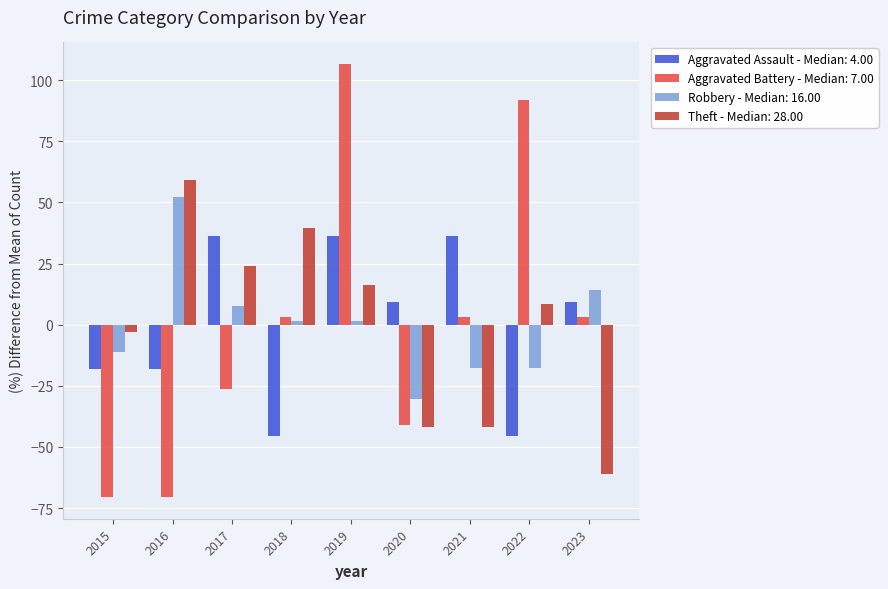

At which category is the sum across all series the highest?

2019